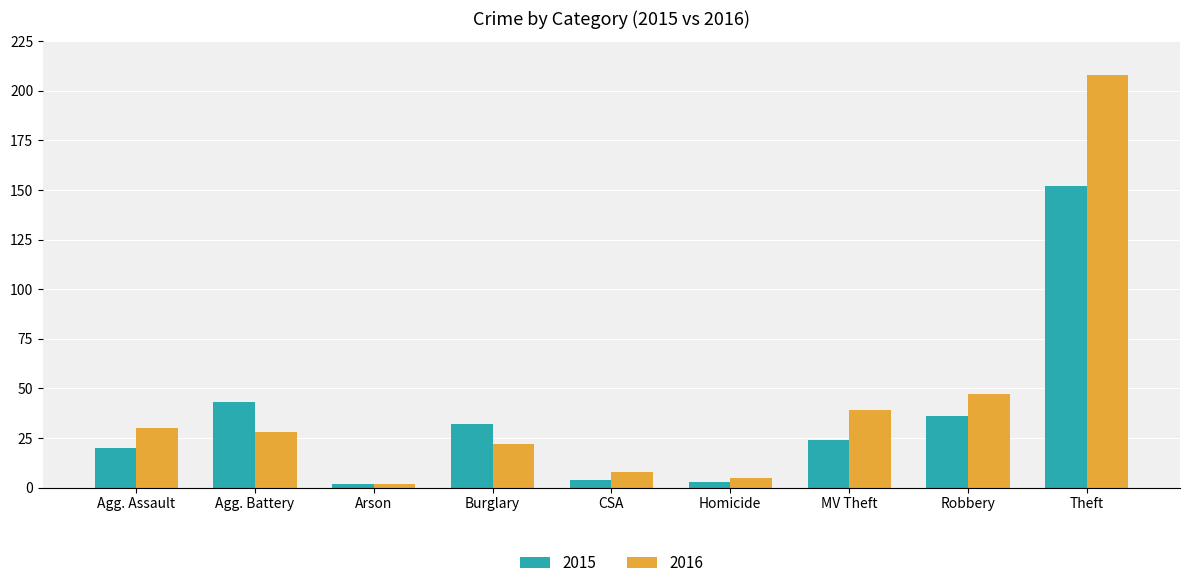

Where does the 2016 series first go above 28?

Agg. Assault